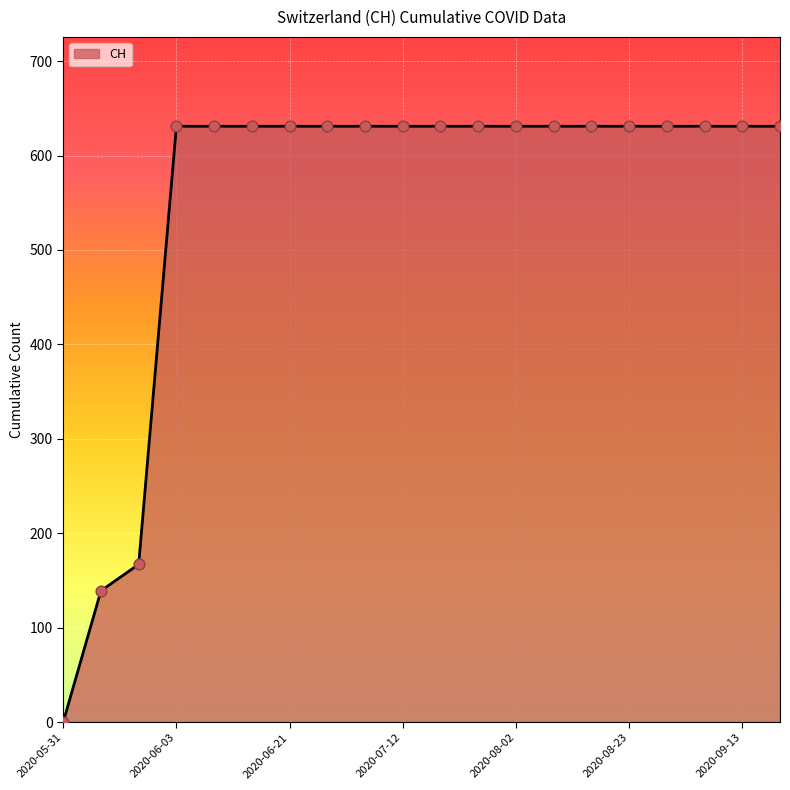

What is the maximum value shown in the chart?

631